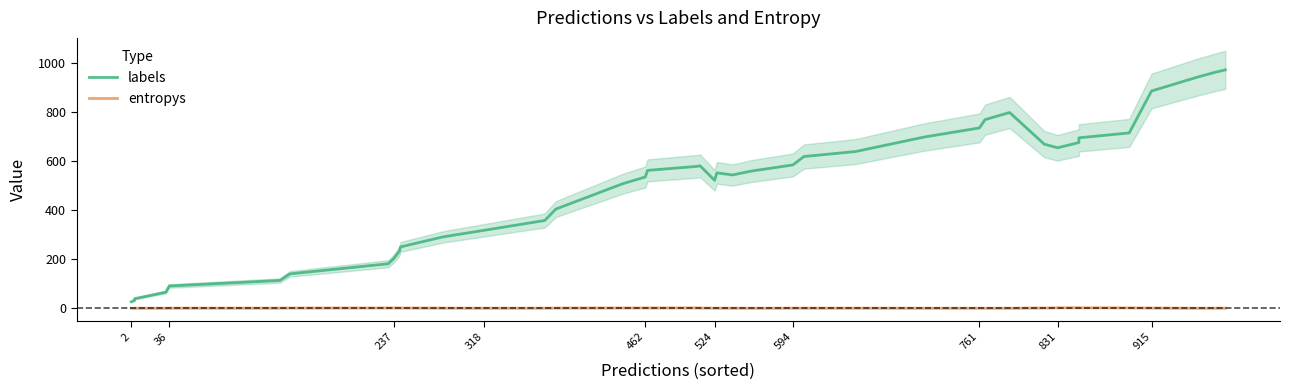

Does the chart display data point markers on the line(s)?

No